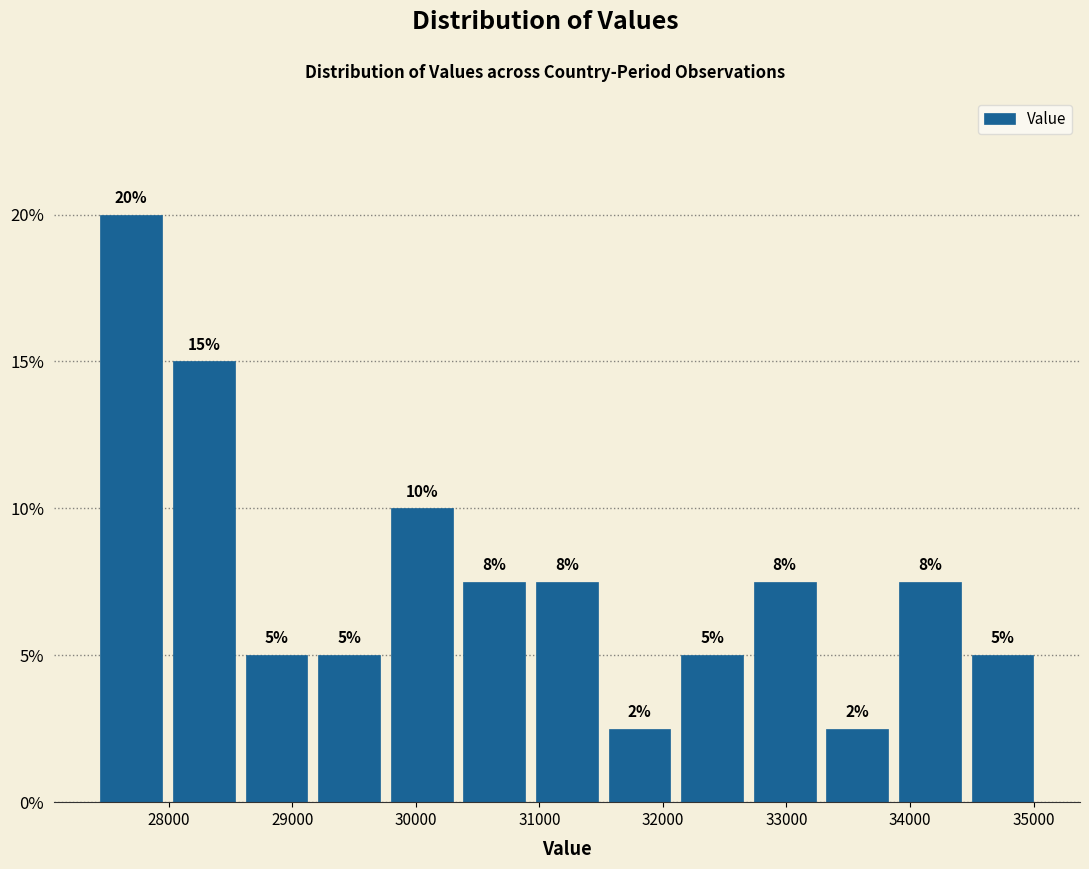

Which range on the x-axis has the tallest bar?

27400 to 28000